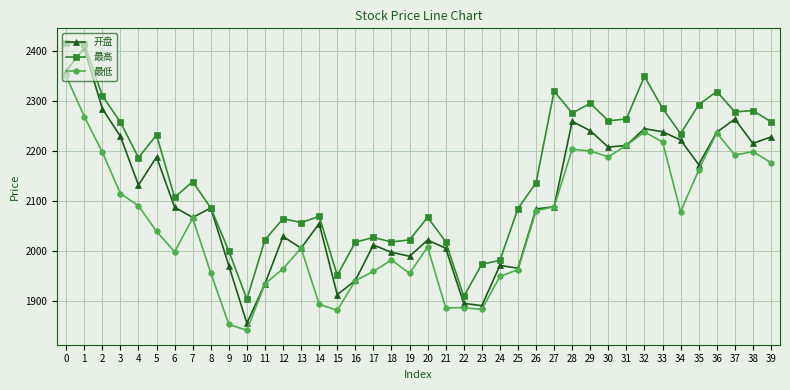

The value of 最高 at 6 is 2106.7. True or false?

True